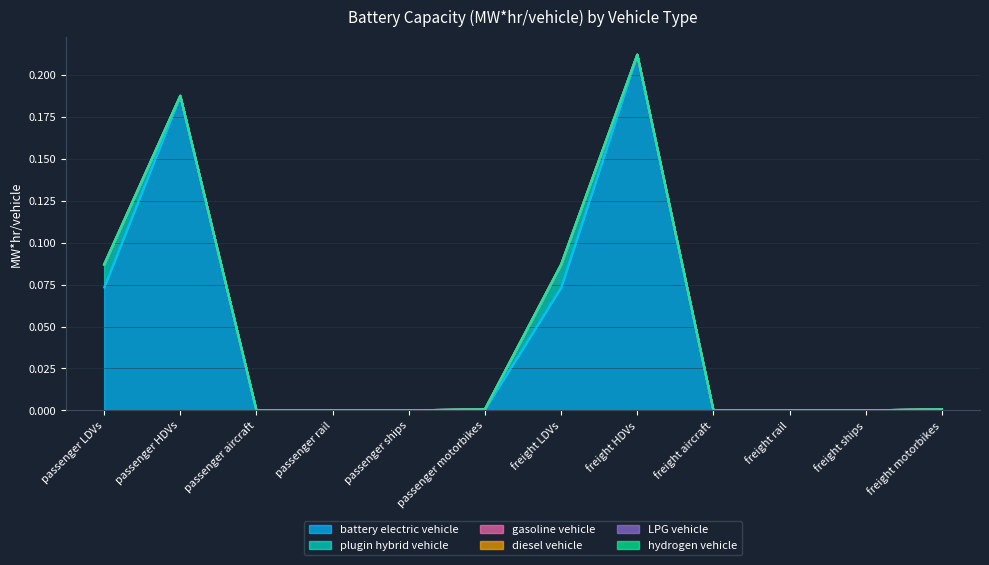

Reading left to right, transcribe all the data shown in this chart.

battery electric vehicle: 0.1	0.2	0.0	0.0	0.0	0.0	0.1	0.2	0.0	0.0	0.0	0.0
plugin hybrid vehicle: 0.0	0.0	0.0	0.0	0.0	0.0	0.0	0.0	0.0	0.0	0.0	0.0
gasoline vehicle: 0.0	0.0	0.0	0.0	0.0	0.0	0.0	0.0	0.0	0.0	0.0	0.0
diesel vehicle: 0.0	0.0	0.0	0.0	0.0	0.0	0.0	0.0	0.0	0.0	0.0	0.0
LPG vehicle: 0.0	0.0	0.0	0.0	0.0	0.0	0.0	0.0	0.0	0.0	0.0	0.0
hydrogen vehicle: 0.0	0.0	0.0	0.0	0.0	0.0	0.0	0.0	0.0	0.0	0.0	0.0